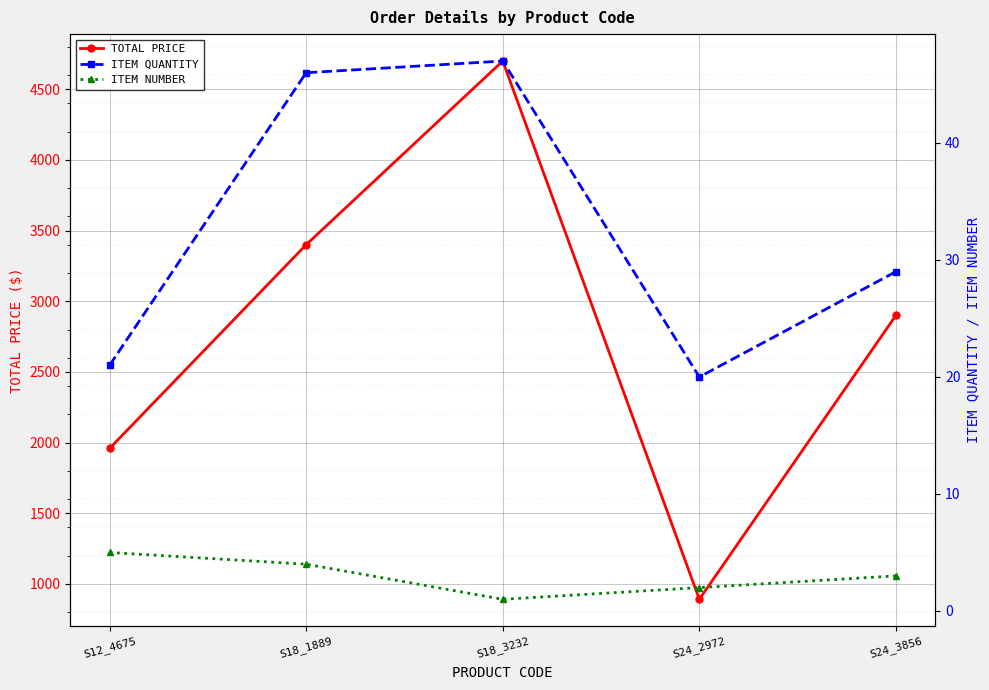

What is the highest value of the ITEM NUMBER series?

5.0